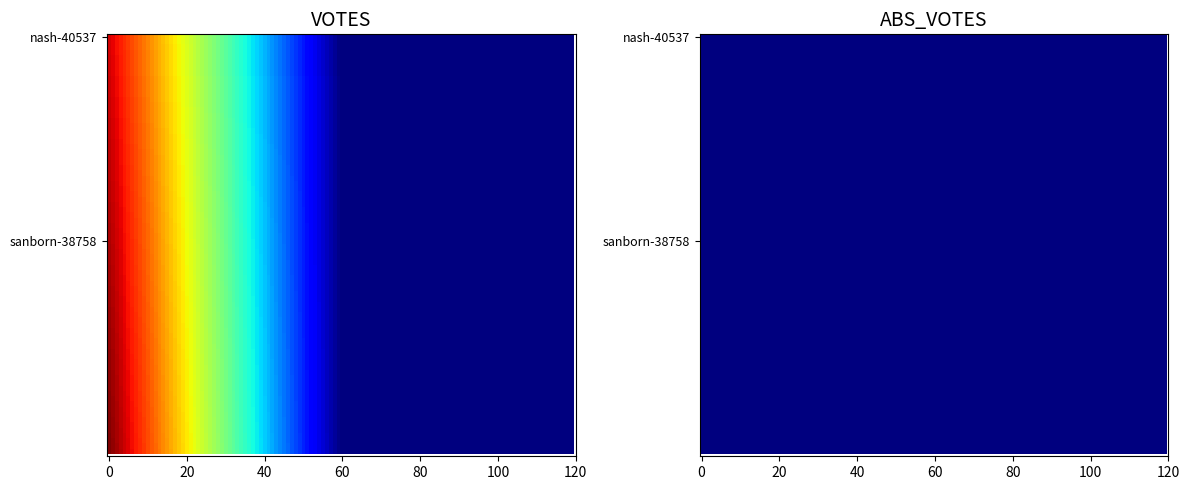

Is it true that ABS_VOTES equals 0 at nash-40537?

True